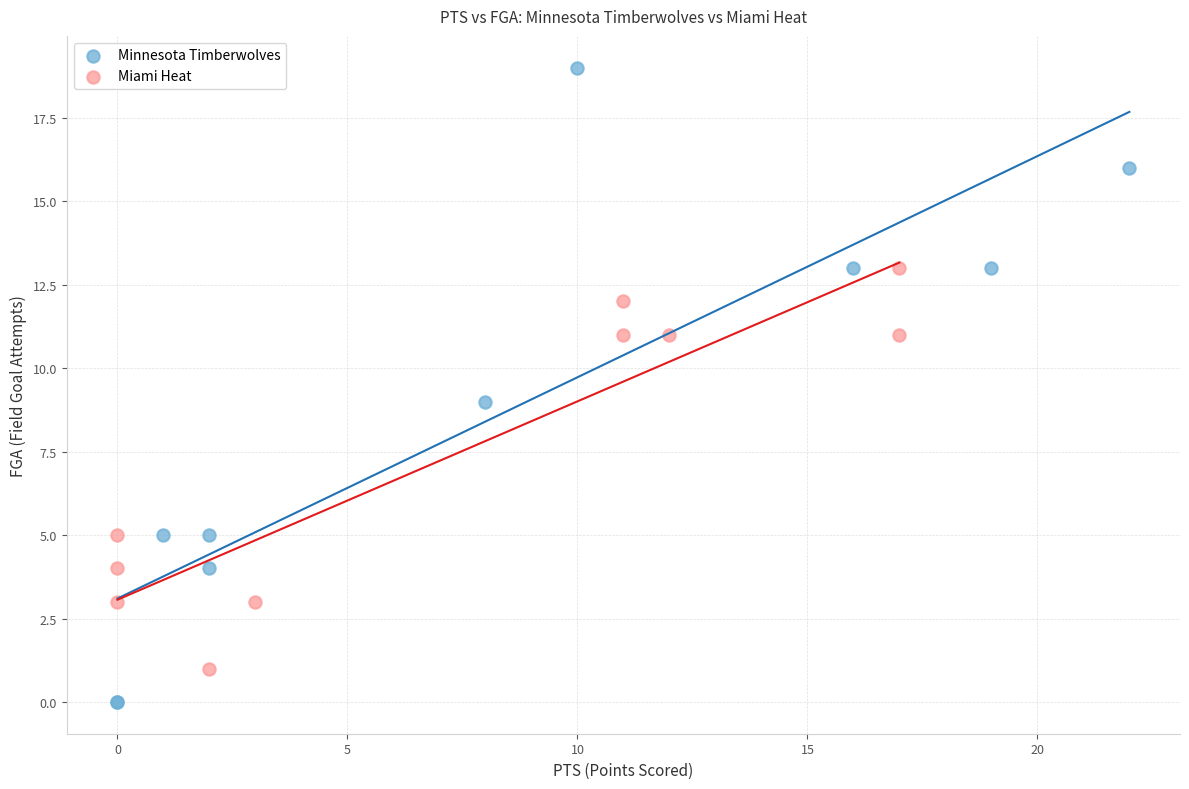

Which series contains the highest Y value?

Minnesota Timberwolves